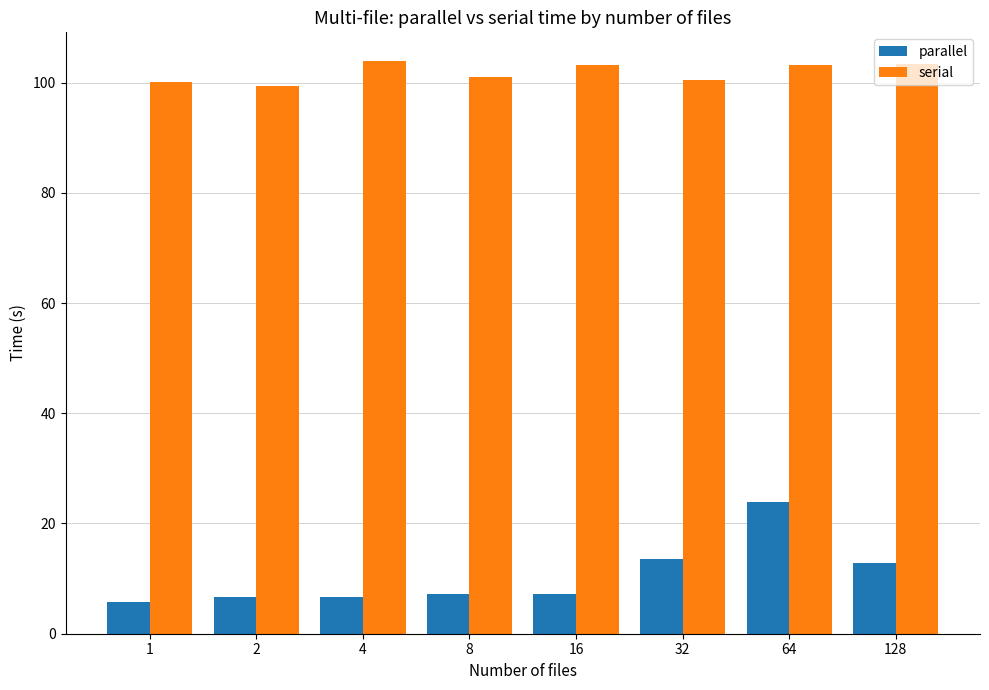

Between 2 and 16, which series saw the biggest shift?

serial